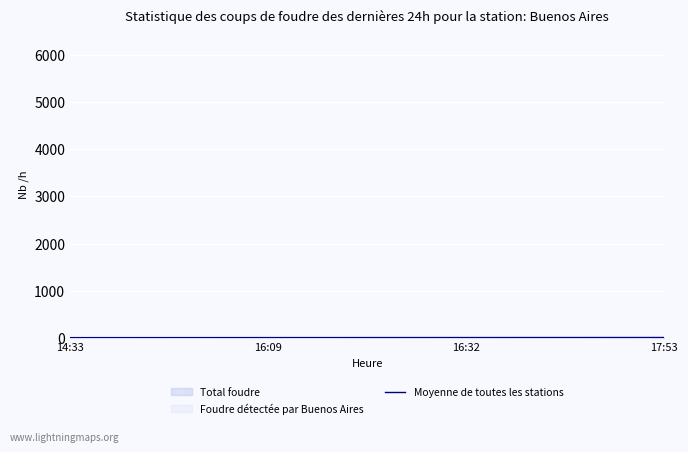

Count the number of data series in this chart.

1